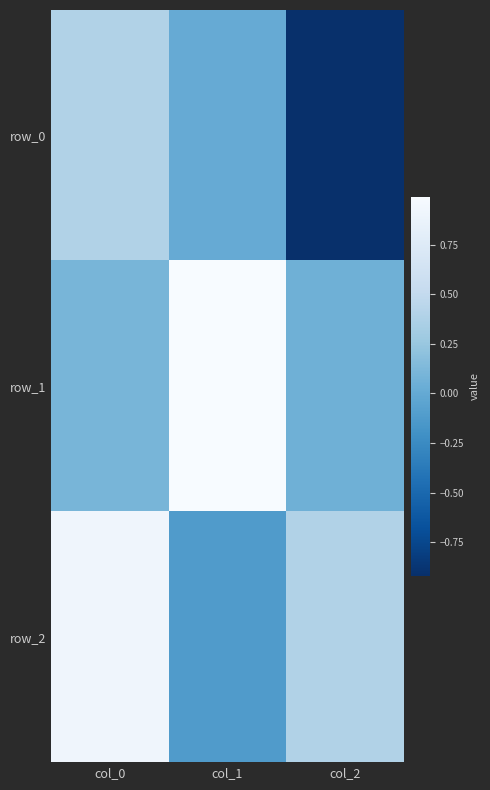

How many positive values does the row_0 series have?

2